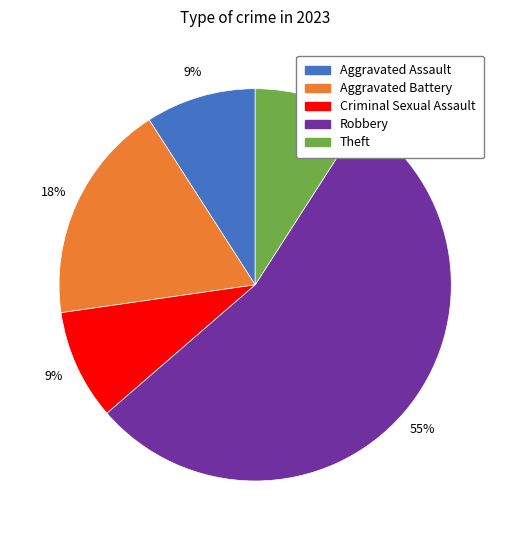

Is there any slice that represents more than half of the pie?

Yes